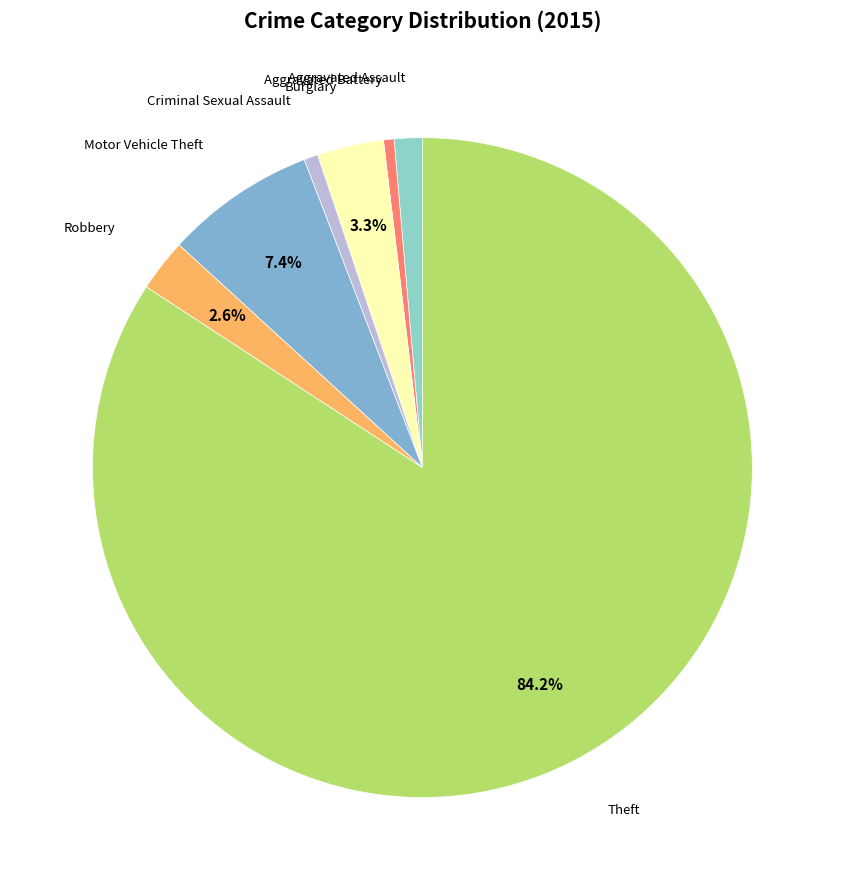

To the nearest percent, what is the average slice percentage?

14%